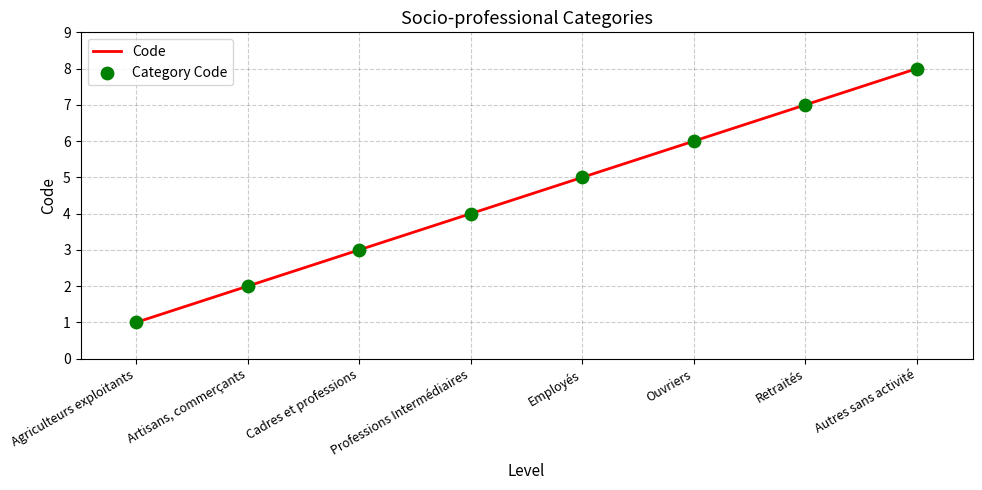

Between Retraités and Autres sans activité, which is larger?

Autres sans activité